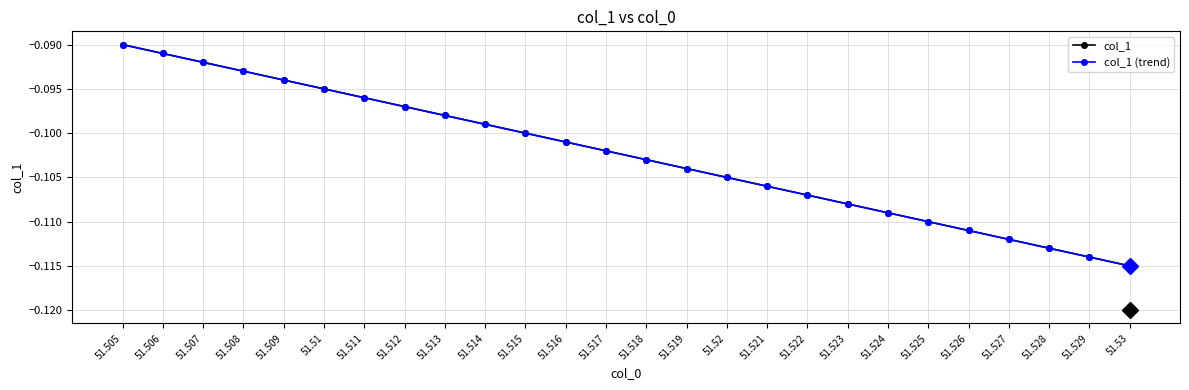

Reading left to right, extract all data points from this chart.

col_1: -0.1	-0.1	-0.1	-0.1	-0.1	-0.1	-0.1	-0.1	-0.1	-0.1	-0.1	-0.1	-0.1	-0.1	-0.1	-0.1	-0.1	-0.1	-0.1	-0.1	-0.1	-0.1	-0.1	-0.1	-0.1	-0.1
col_1 (trend): -0.1	-0.1	-0.1	-0.1	-0.1	-0.1	-0.1	-0.1	-0.1	-0.1	-0.1	-0.1	-0.1	-0.1	-0.1	-0.1	-0.1	-0.1	-0.1	-0.1	-0.1	-0.1	-0.1	-0.1	-0.1	-0.1